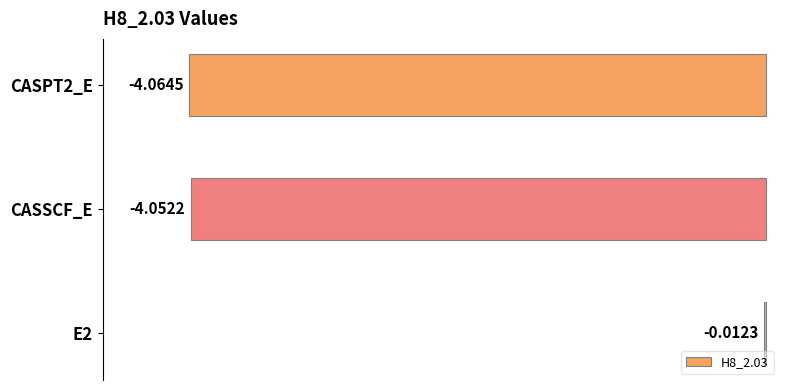

What is the sum of all values?

-8.1